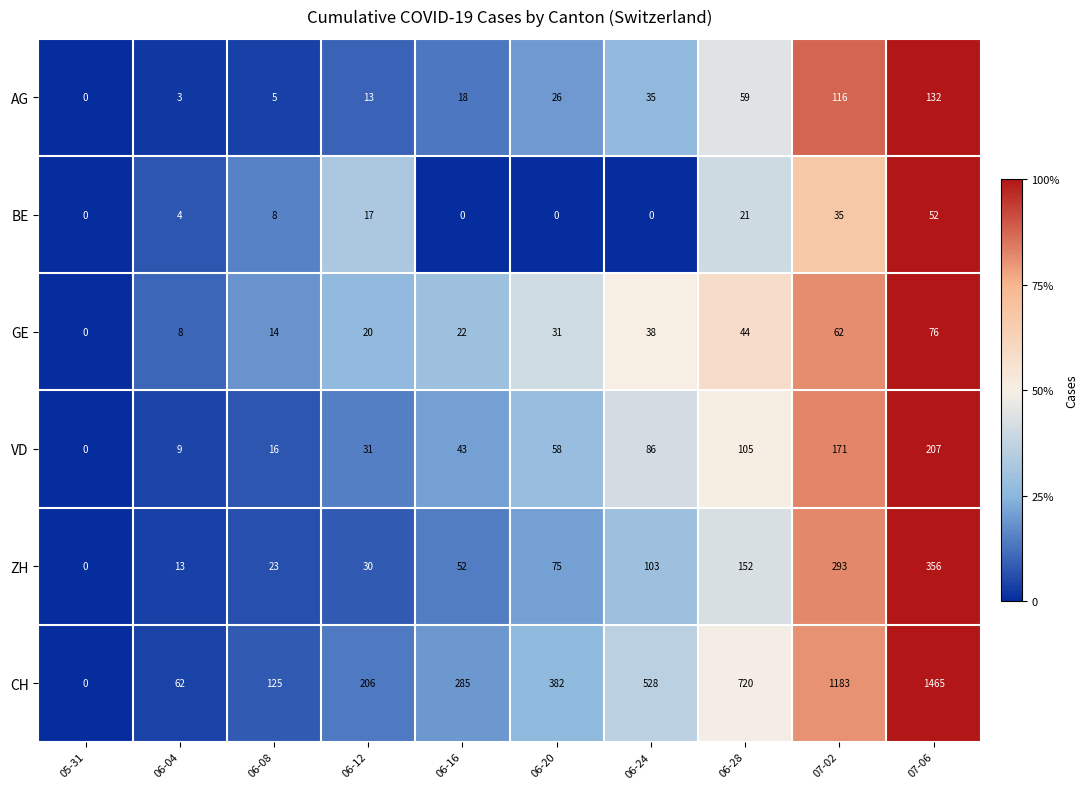

What is the approximate value of AG at 06-24?

35